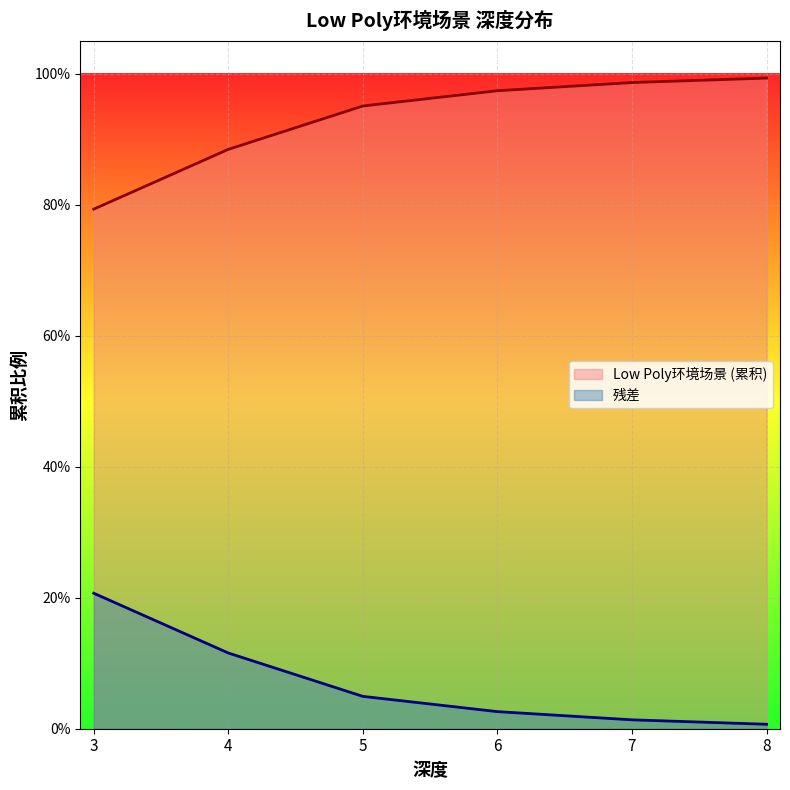

What are all the series names shown in the legend?

Low Poly环境场景 (cumulative), 残差 (remainder)